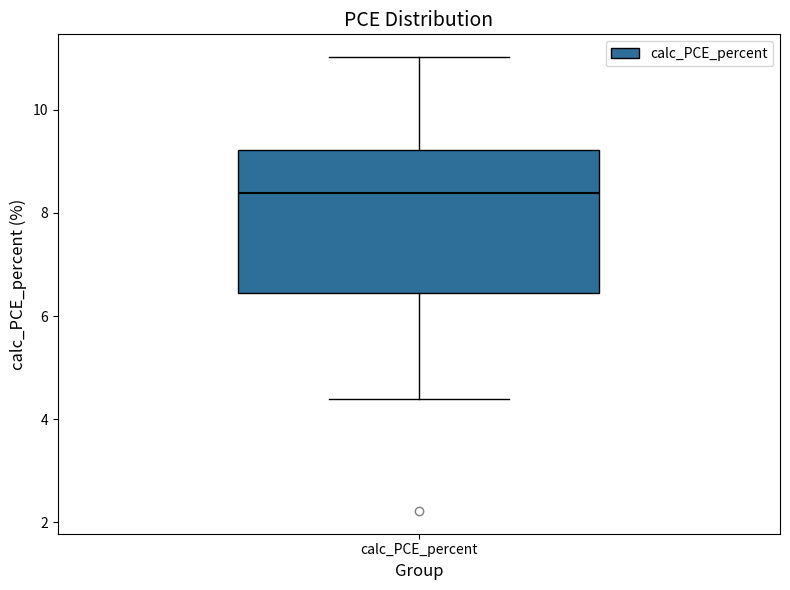

Transcribe this box plot: give where the median line is, the range the box spans, and where the two whiskers end, as read against the y-axis. The values are not printed on the chart, so give them approximately, as read against the axis.

median 8.4, box 6.4 to 9.2, whiskers 4.4 to 11.0